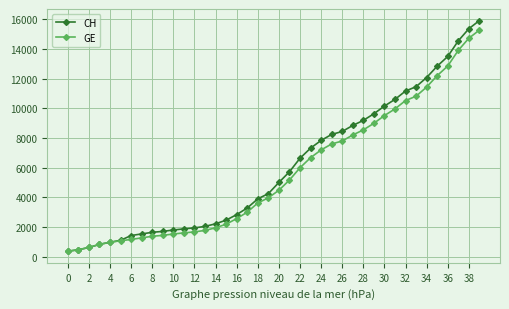

What is the value of the CH point at the 25th from the left?

7847